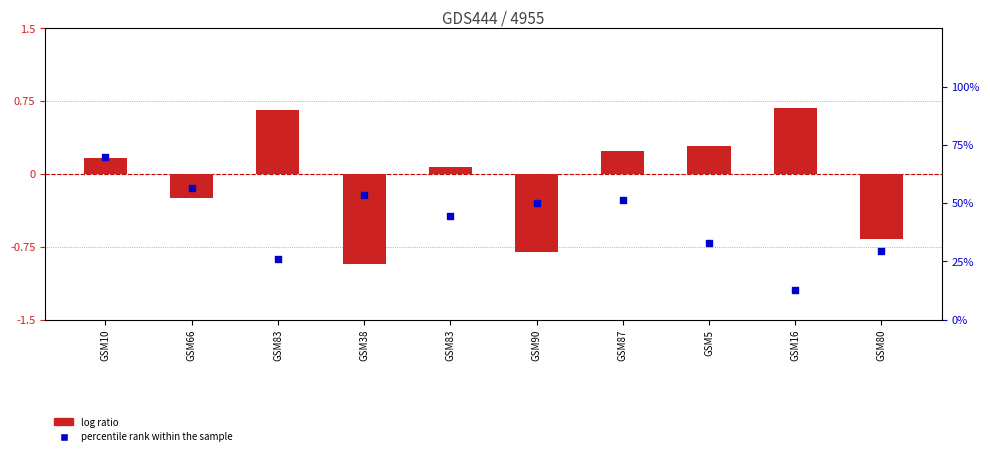

Which series has the widest spread of Y values?

percentile rank within the sample